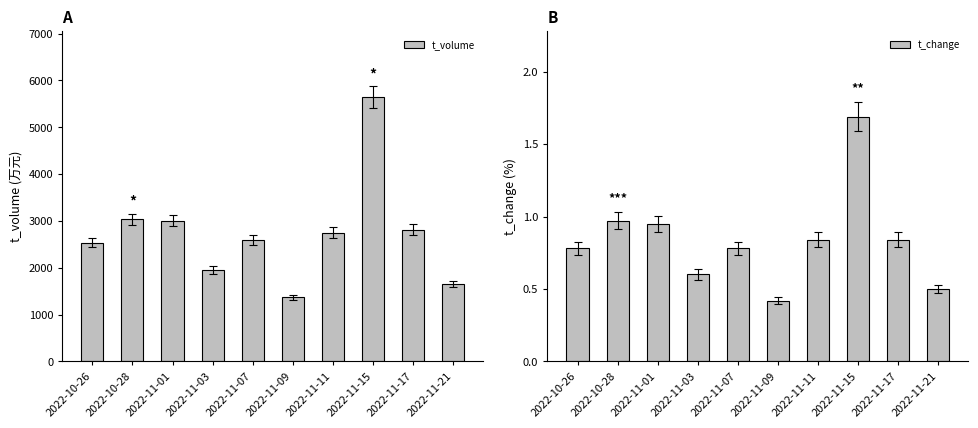

What is the total value across all series at 2022-10-28?

3033.0